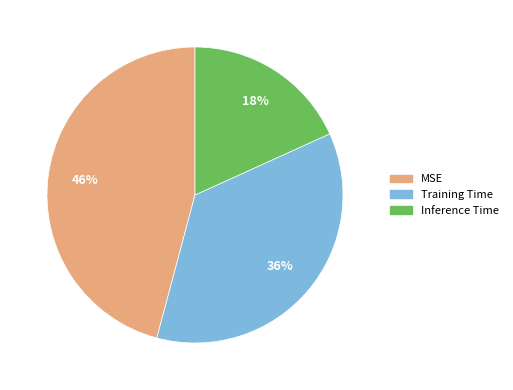

What is the smallest slice in the pie chart?

Inference Time